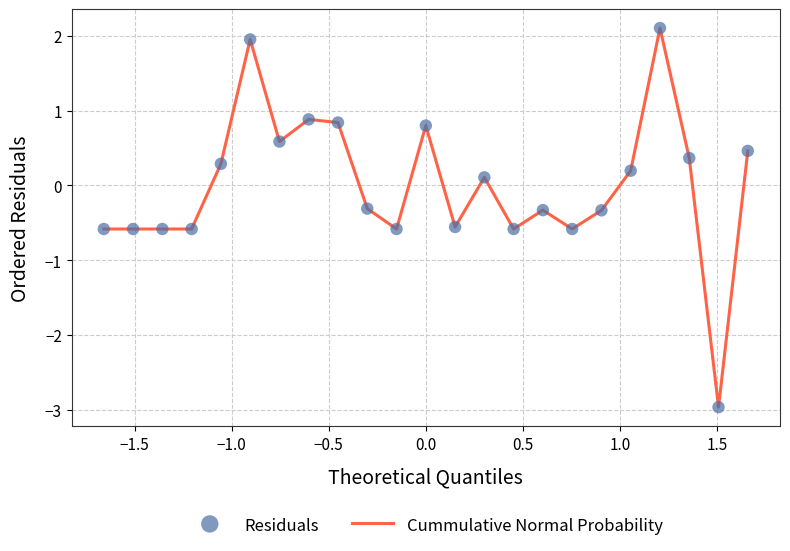

What is the maximum value shown in the chart?

2.1